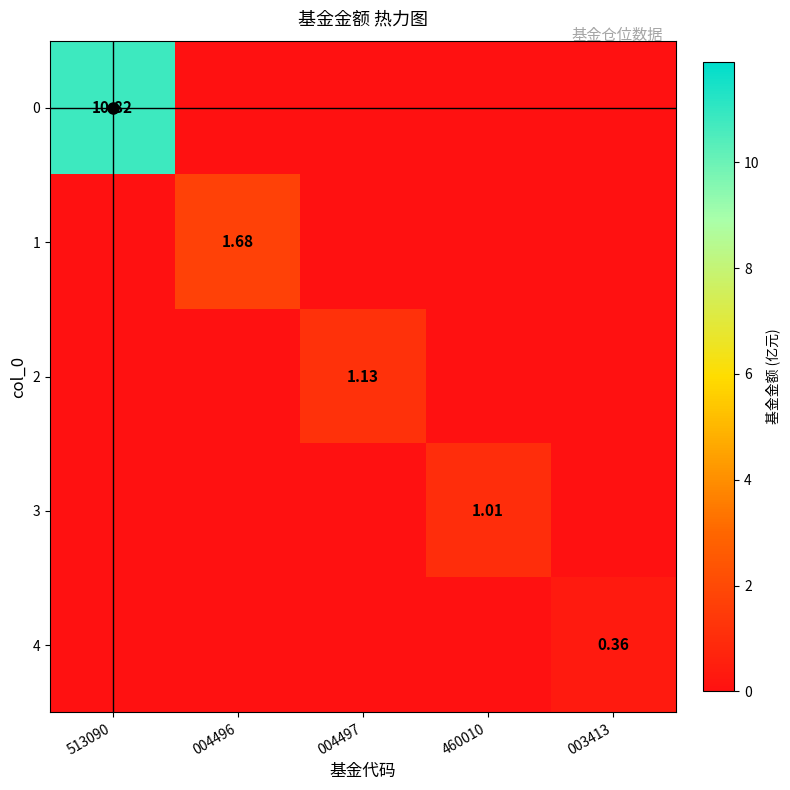

What is the total value across all series at 460010?

1.0